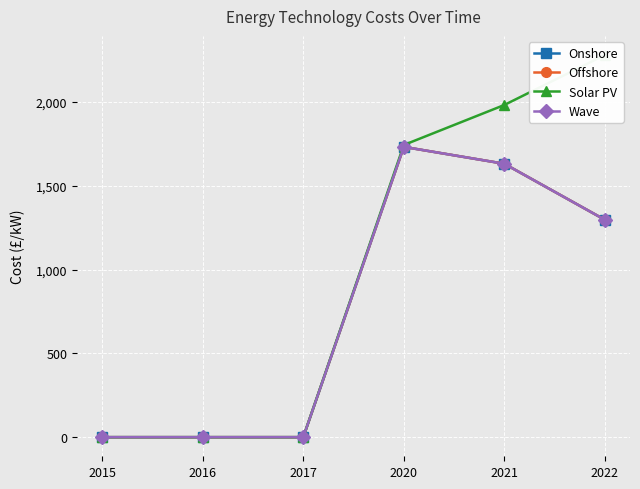

Which category has the highest value across all series?

2022